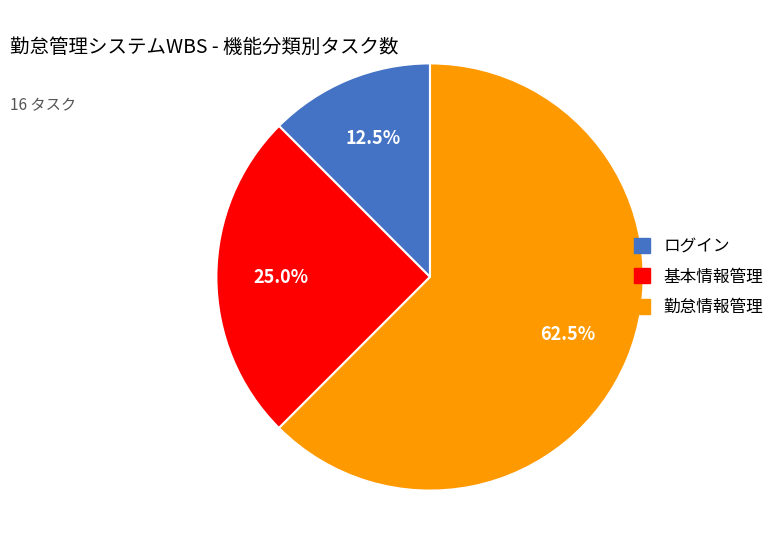

How many slices are in this pie chart?

3